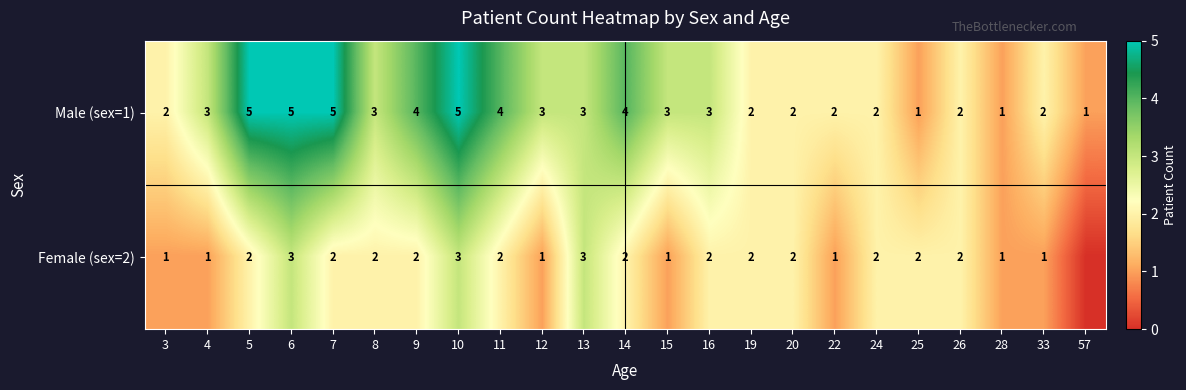

At how many categories does at least one series exceed 0?

23